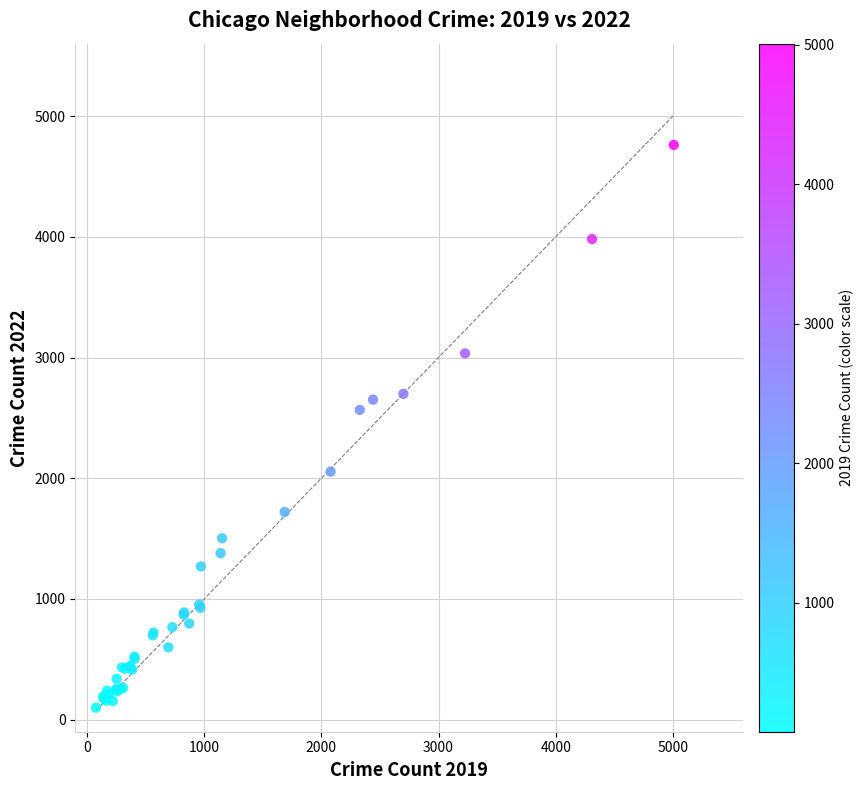

What Y value in the scatter plot is closest to 2430?

2566